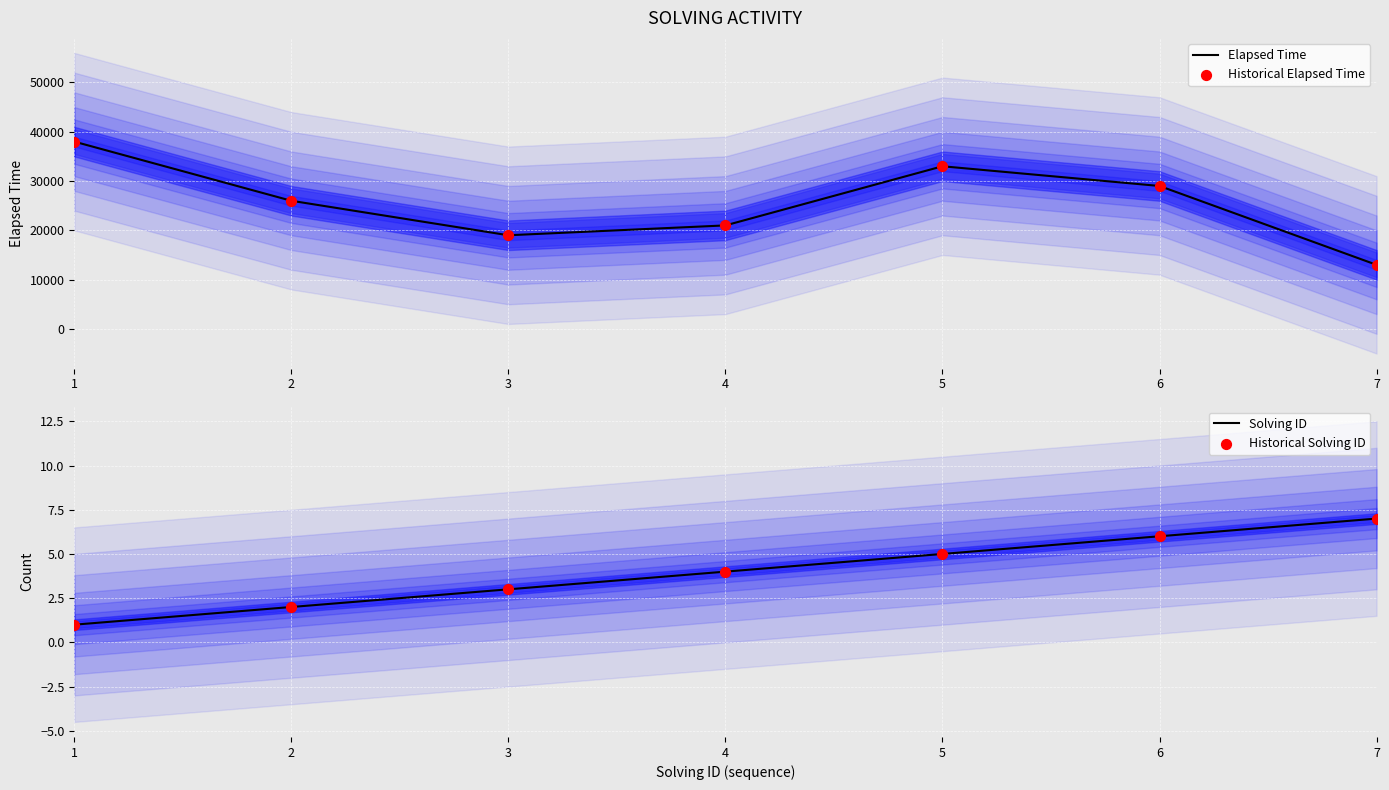

Which series contains the highest Y value?

Elapsed Time